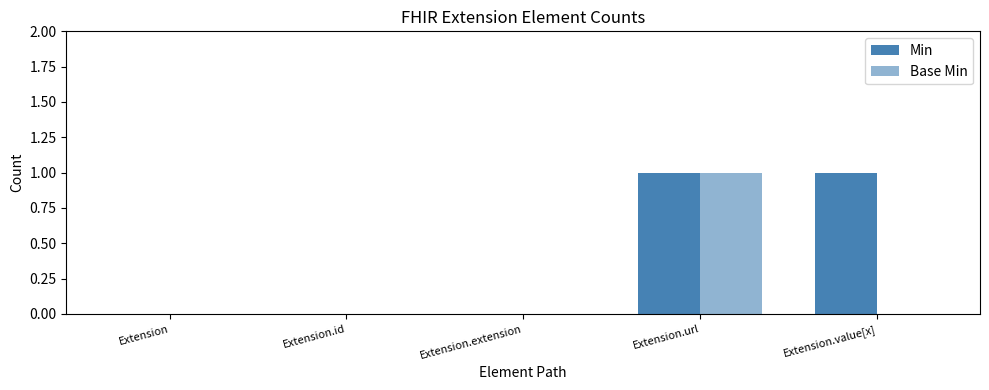

Are the bars grouped side by side (vs. stacked)?

Yes